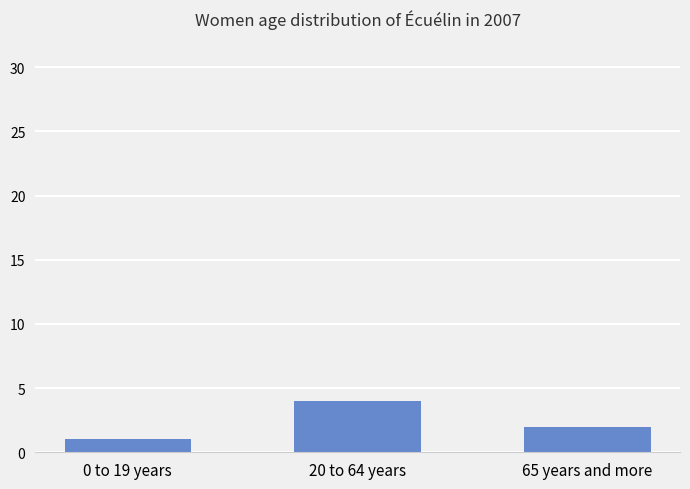

What is the sum of all values?

7